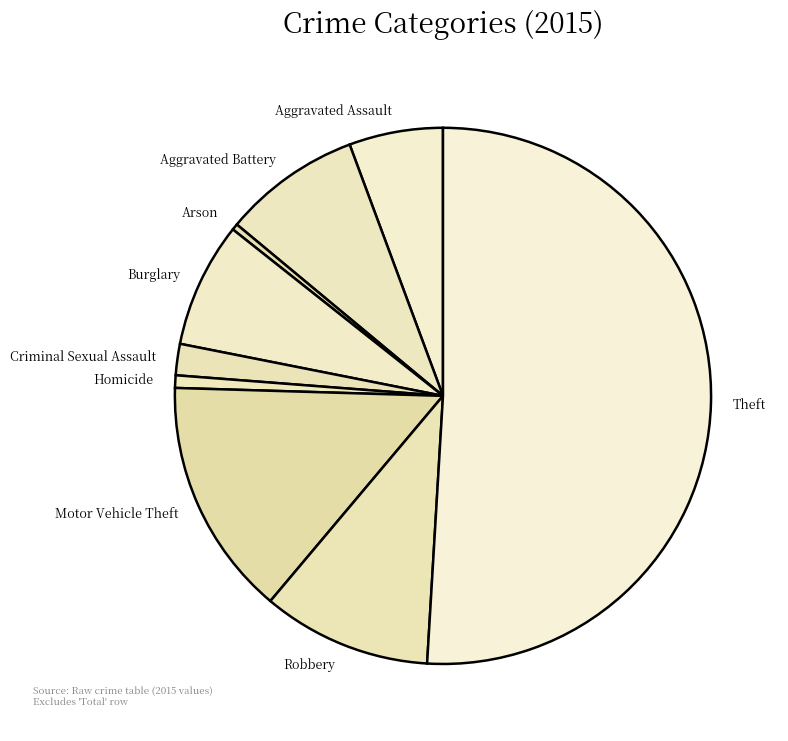

Approximately how many times larger is the value at Motor Vehicle Theft compared to Theft?

0.3